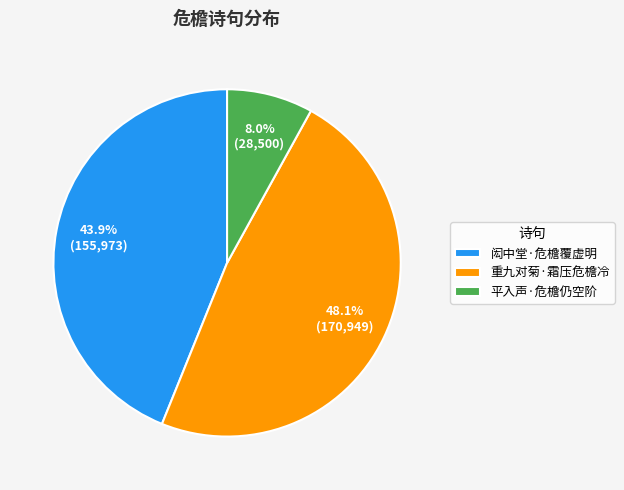

Count the number of slices in the pie.

3